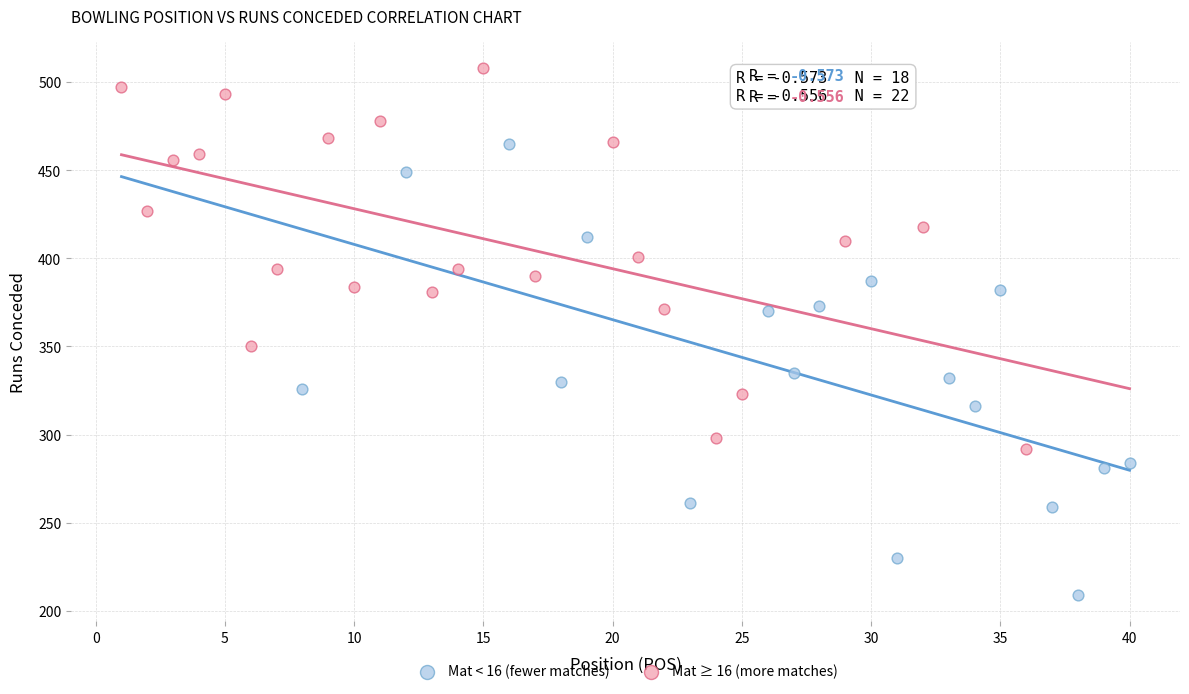

What are all the series names shown in the legend?

Mat < 16 (fewer matches), Mat ≥ 16 (more matches)